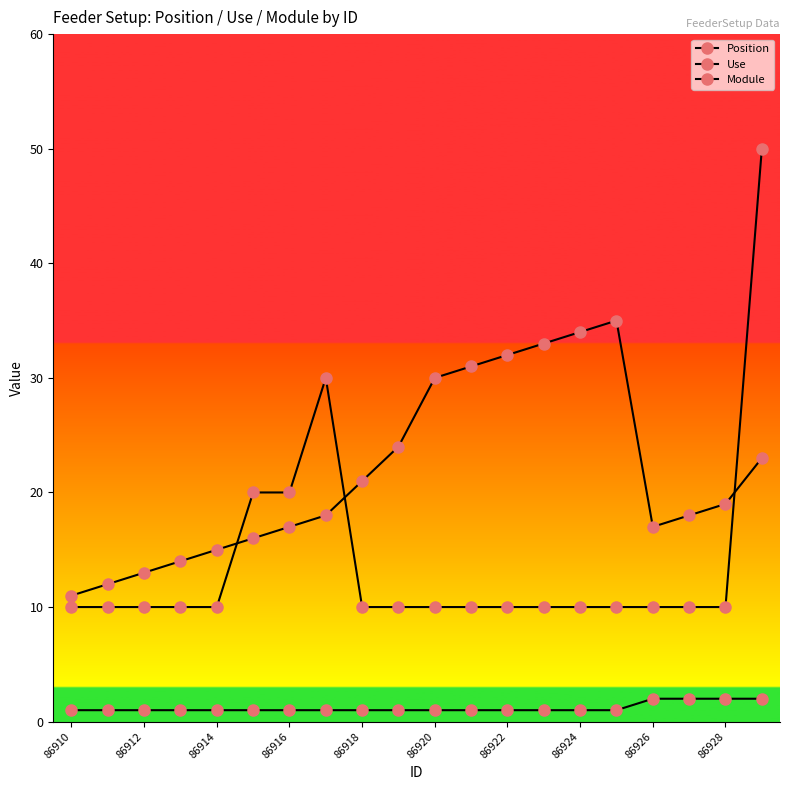

Is this an area chart (filled region under the line)?

No